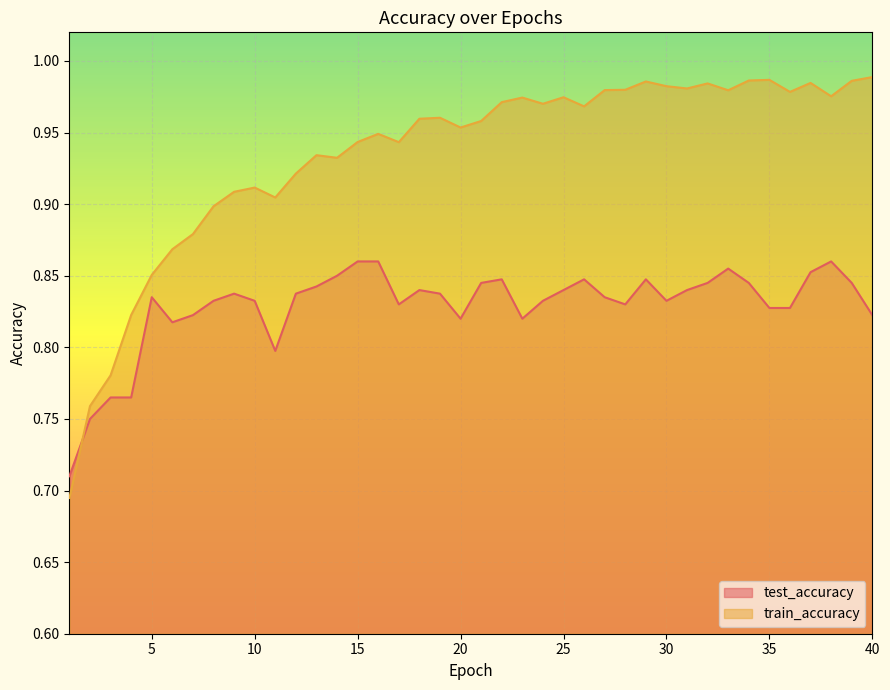

What is the spread (max minus min) of values at 28?

0.1